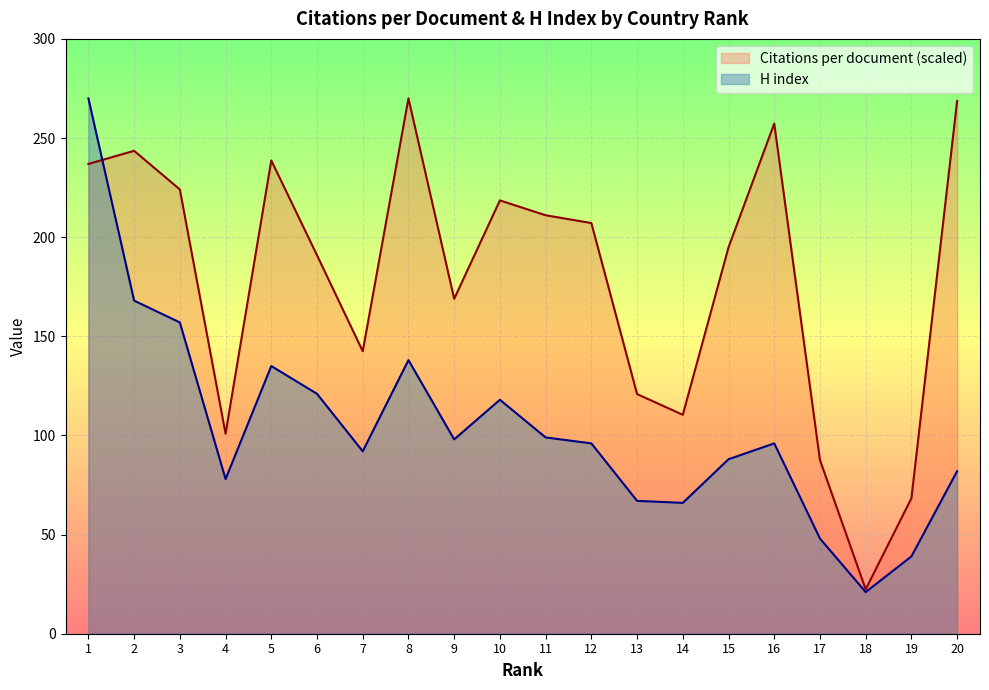

What is the smallest value displayed?

21.0